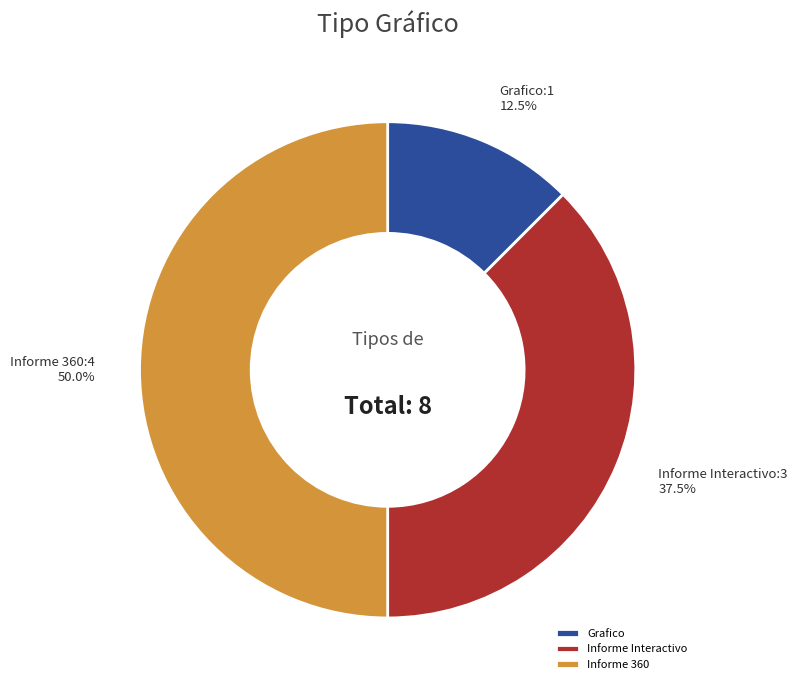

Is the sum of Grafico and Informe 360 greater than half?

Yes